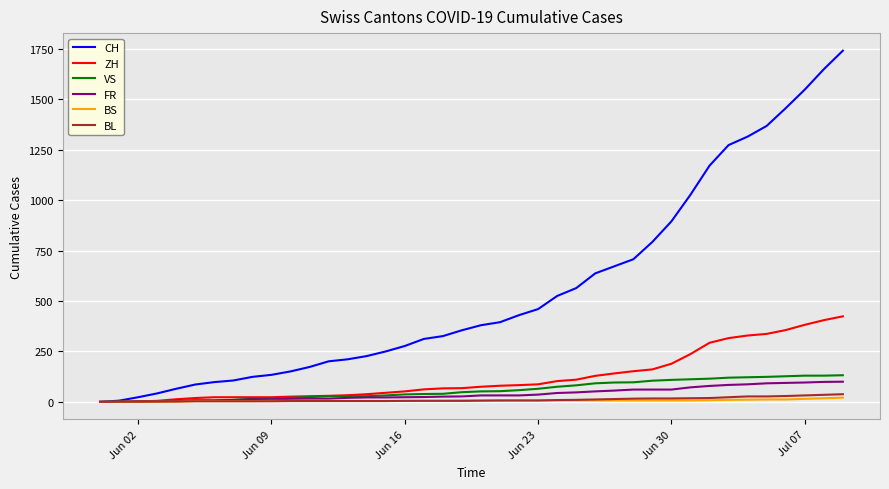

Which series has the largest total across all categories?

CH